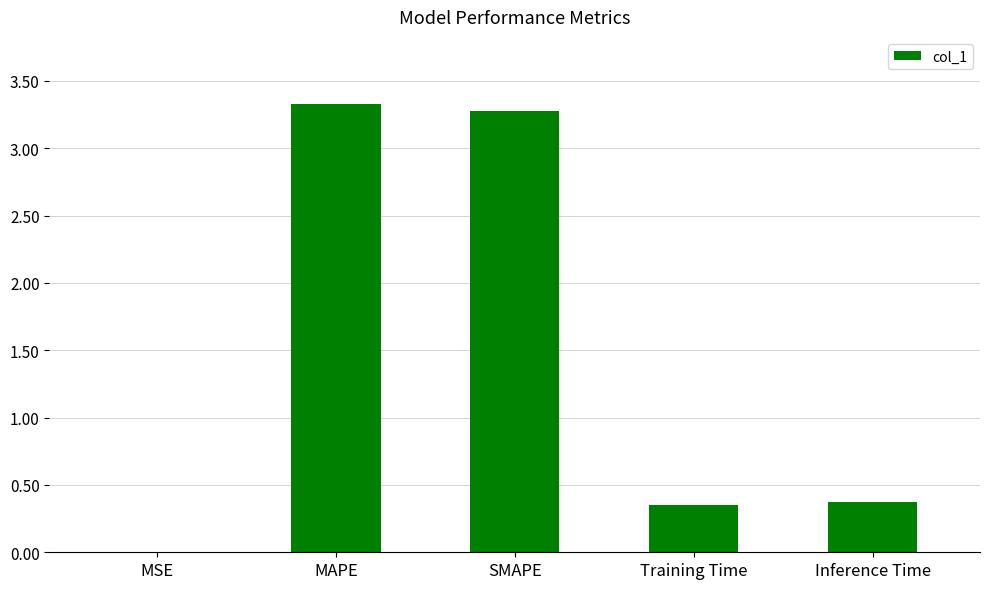

Count the number of categories in the chart.

5